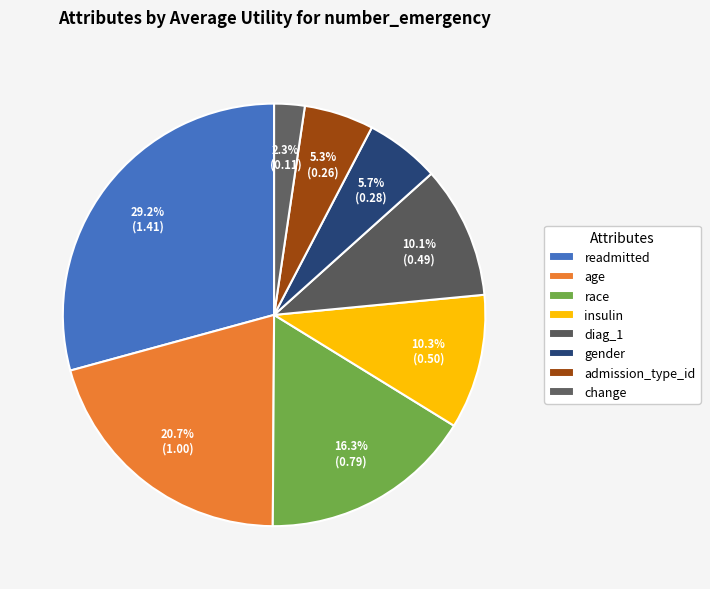

Which slice is the largest?

readmitted